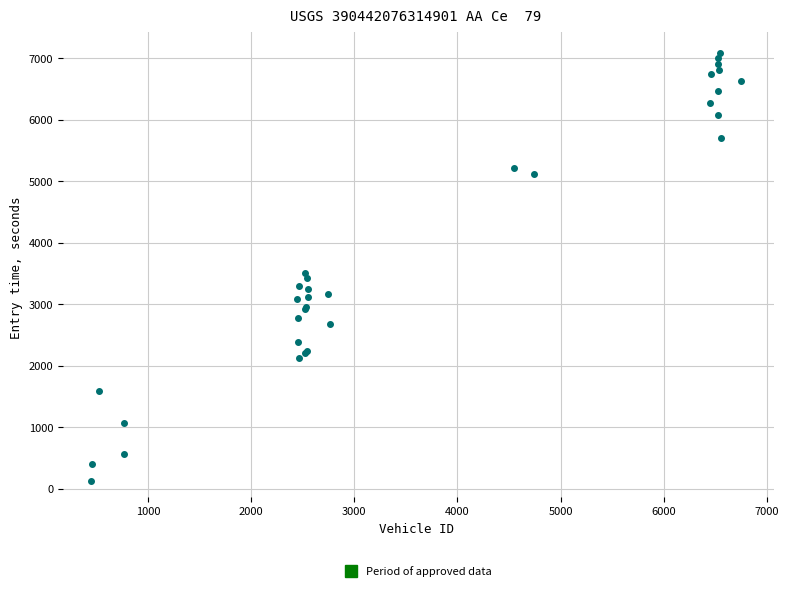

What Y value in the scatter plot is closest to 3610?

3515.3